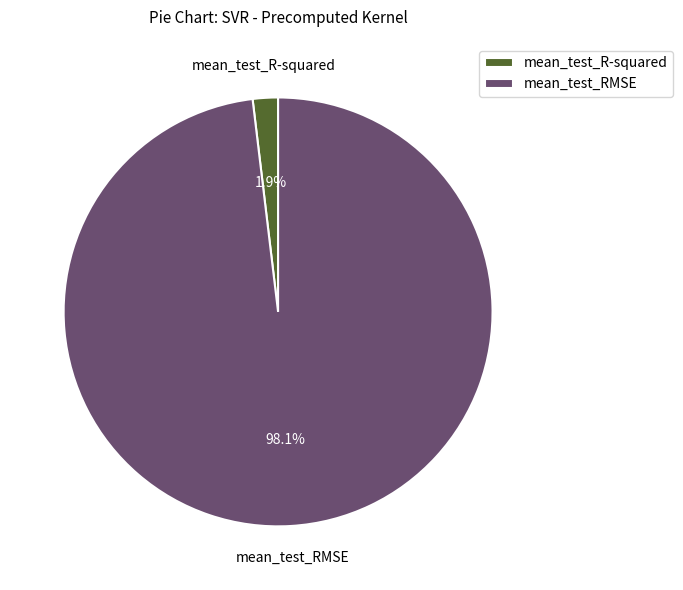

What percentage is the mean_test_RMSE slice, to the nearest percent?

98%